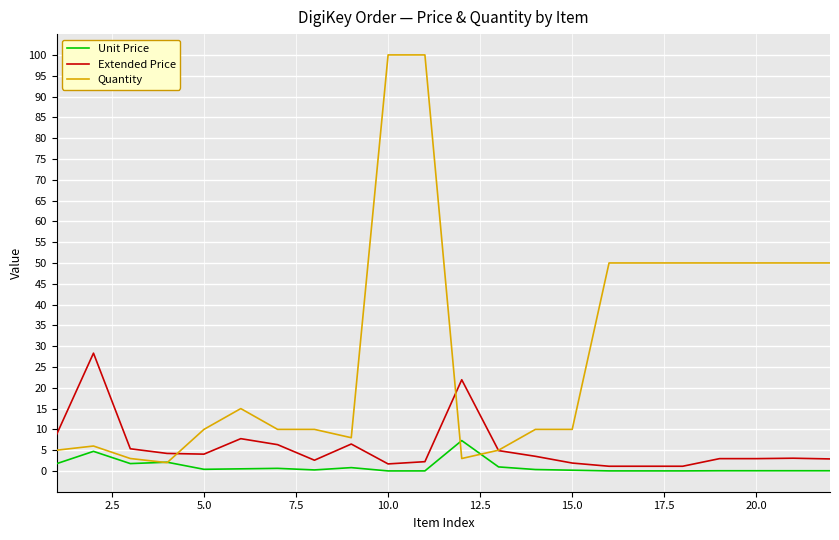

List the series in order of their peak value, lowest first.

Unit Price, Extended Price, Quantity